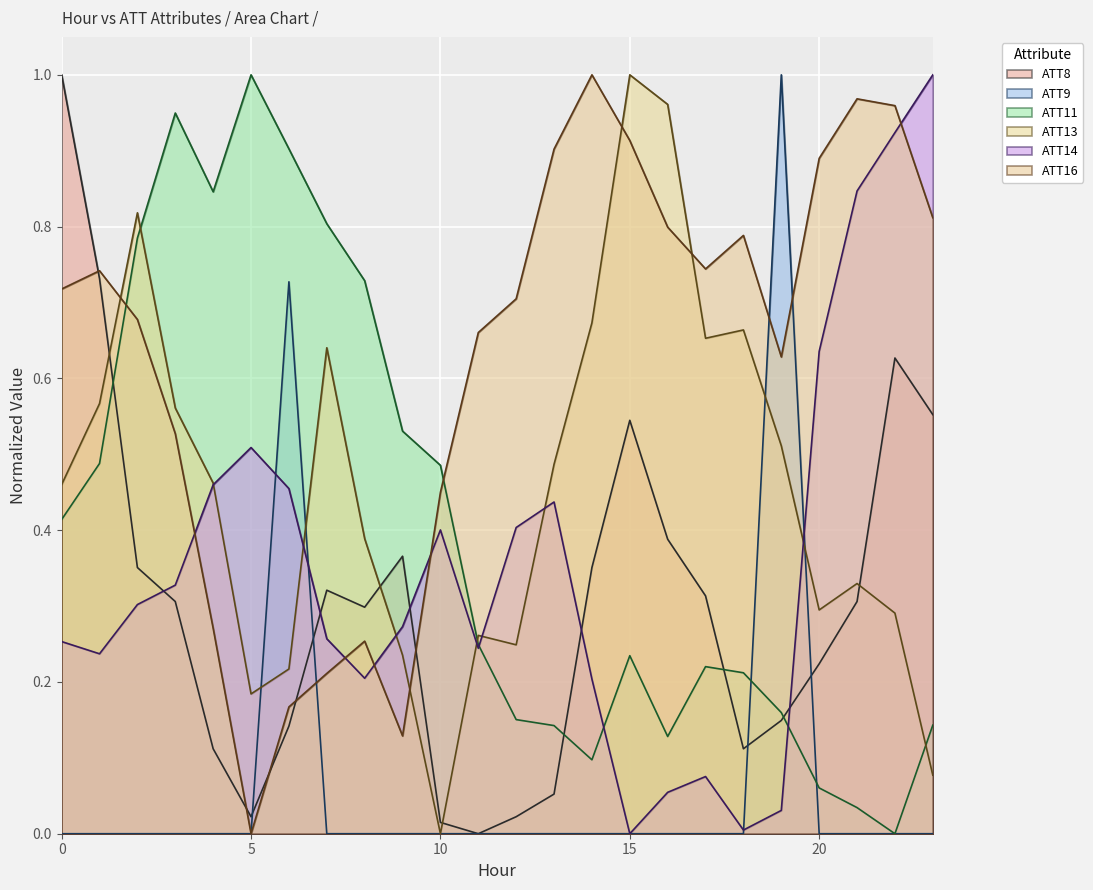

Rank the series by their maximum value, from highest to lowest.

ATT8, ATT9, ATT11, ATT13, ATT14, ATT16